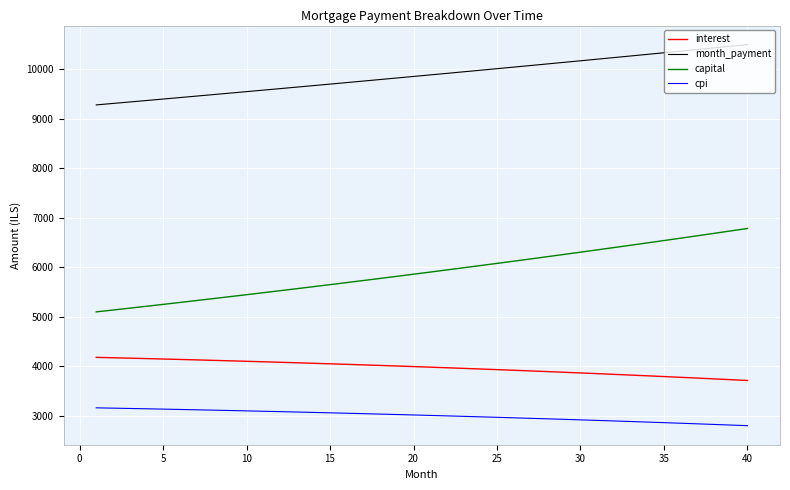

Which series has the largest range (max minus min)?

capital